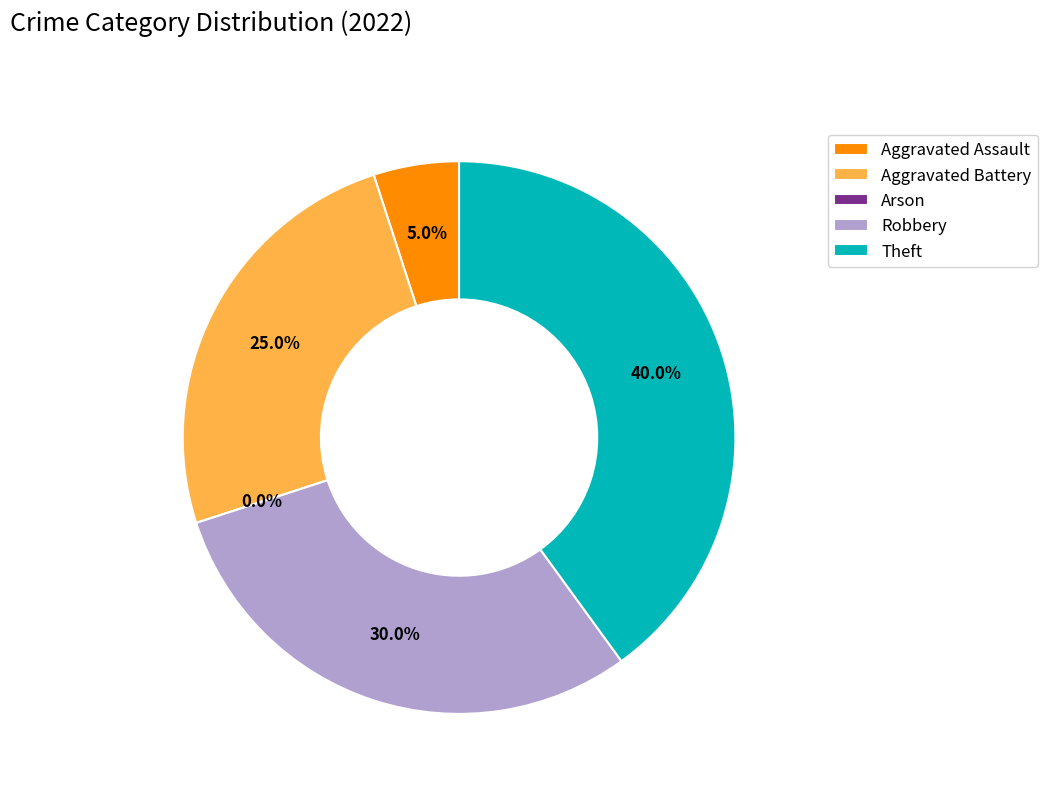

Rank the categories by value from highest to lowest.

Theft, Robbery, Aggravated Battery, Aggravated Assault, Arson